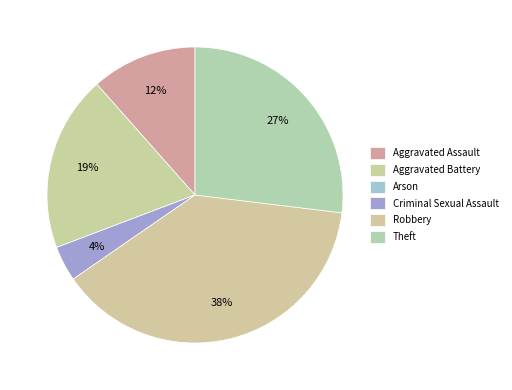

To the nearest percent, what percentage of the pie is Robbery?

38%